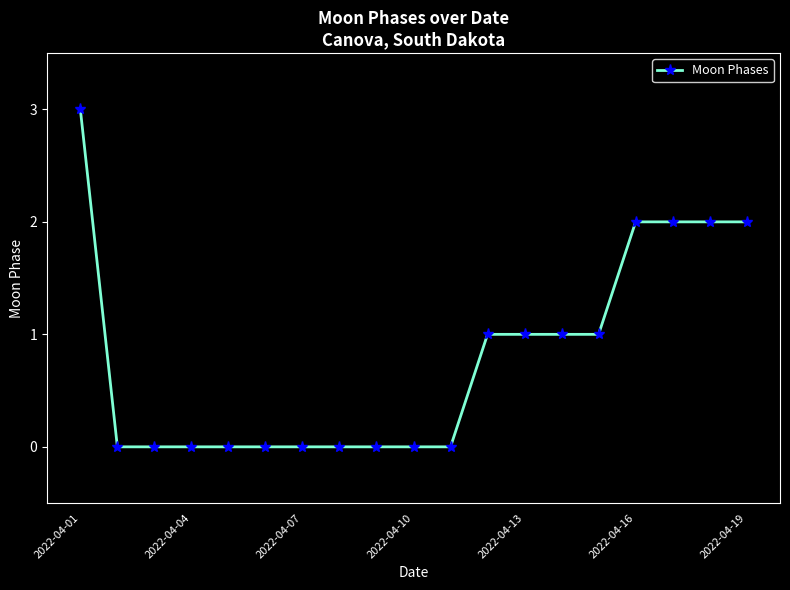

What is the difference between the second highest and second lowest values?

2